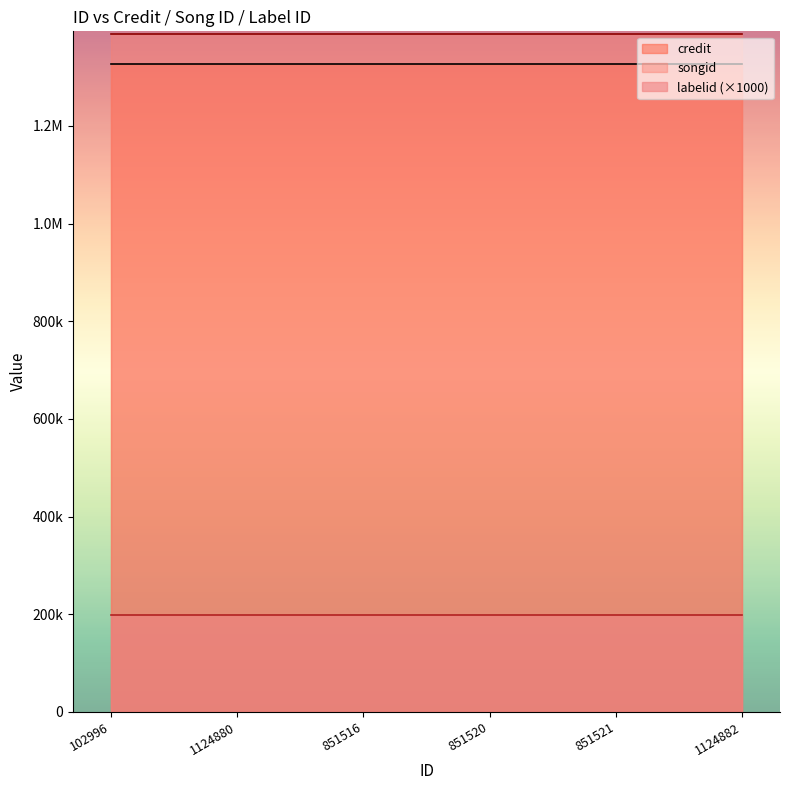

Is the value of labelid at 851520 greater than the value of songid at 851520?

No